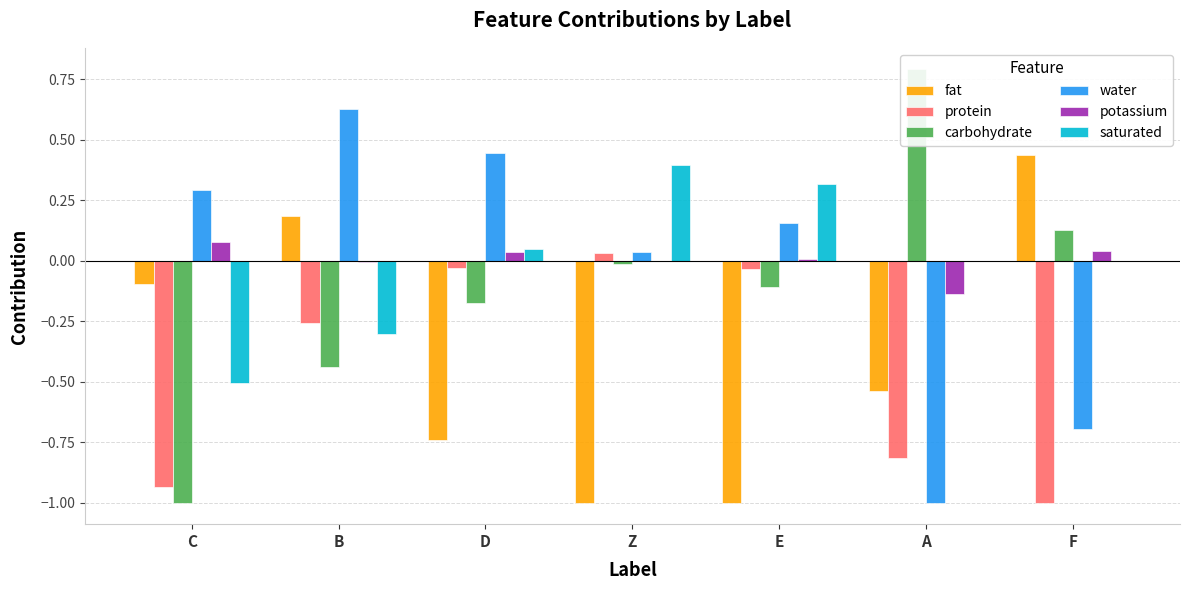

Which series has the largest range (max minus min)?

carbohydrate